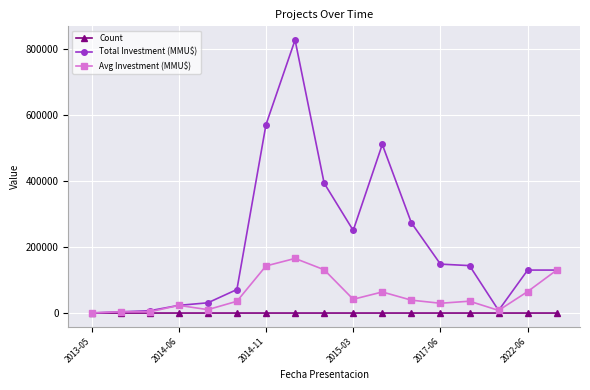

What is the greatest value displayed?

826000